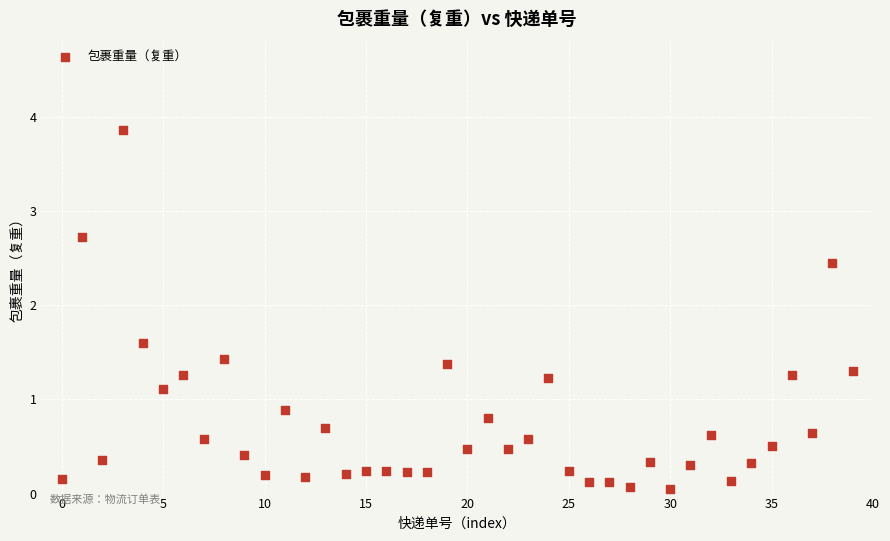

What is the range of Y values (max minus min)?

3.8